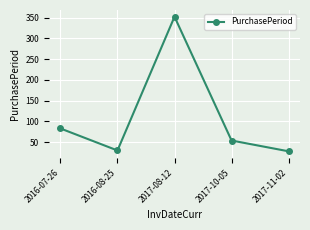

What is the change in value from 2017-08-12 to 2017-10-05?

-298